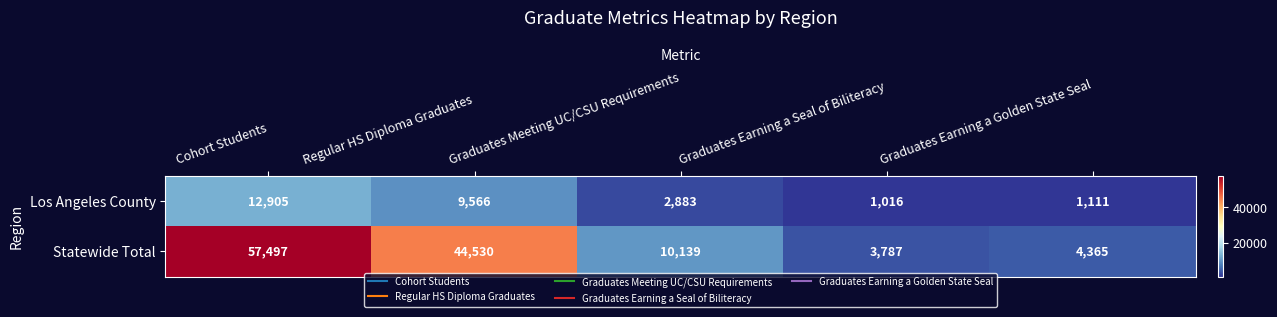

What is the spread (max minus min) of values at Graduates Earning a Golden State Seal?

3254